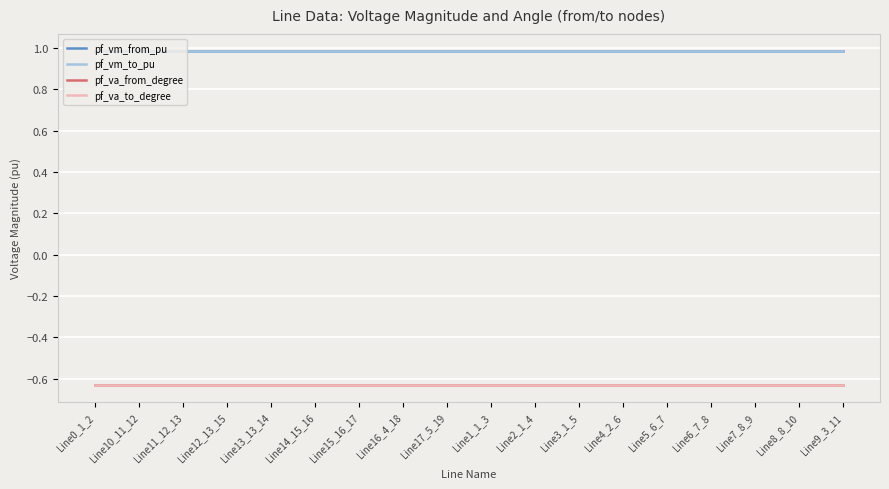

The pf_vm_from_pu series shows 0.6 at Line15_16_17. True or false?

False